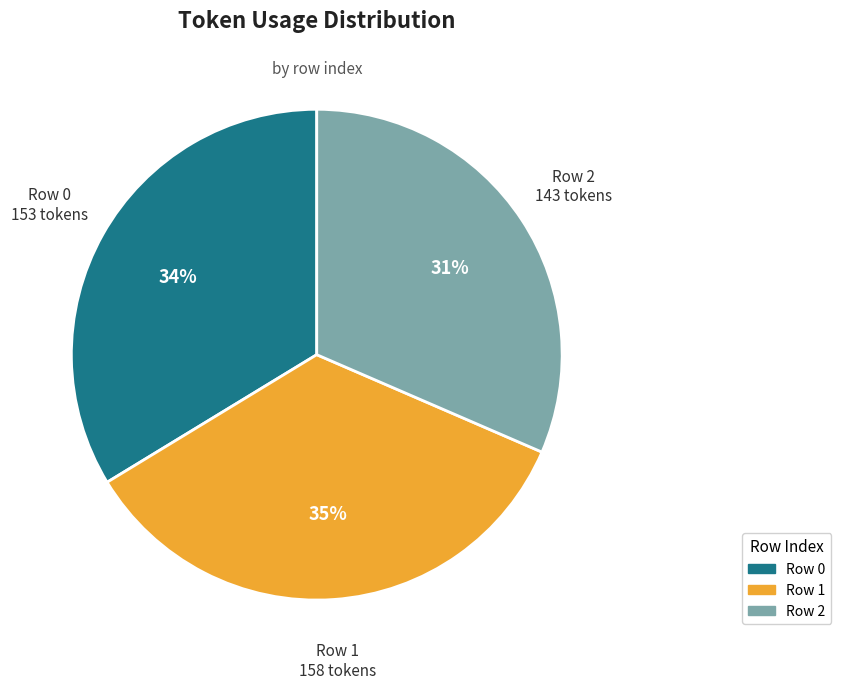

To the nearest percent, what is the average slice percentage?

33%